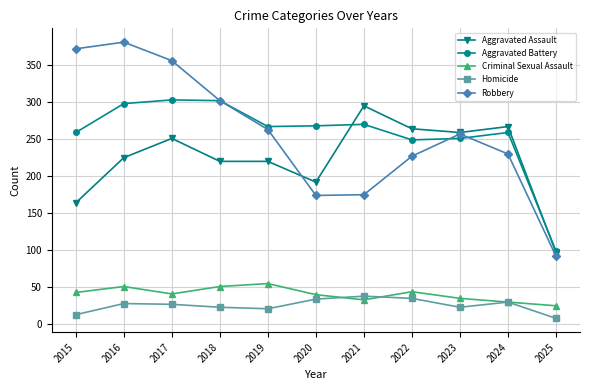

Rank the series at 2016 from lowest to highest value.

Homicide, Criminal Sexual Assault, Aggravated Assault, Aggravated Battery, Robbery